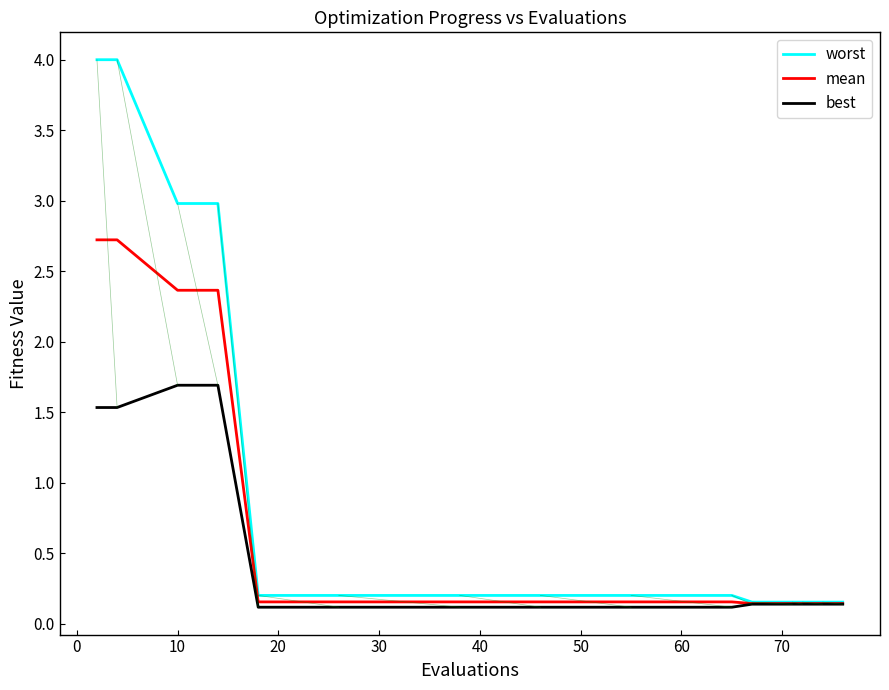

At how many categories does at least one series exceed 1?

4